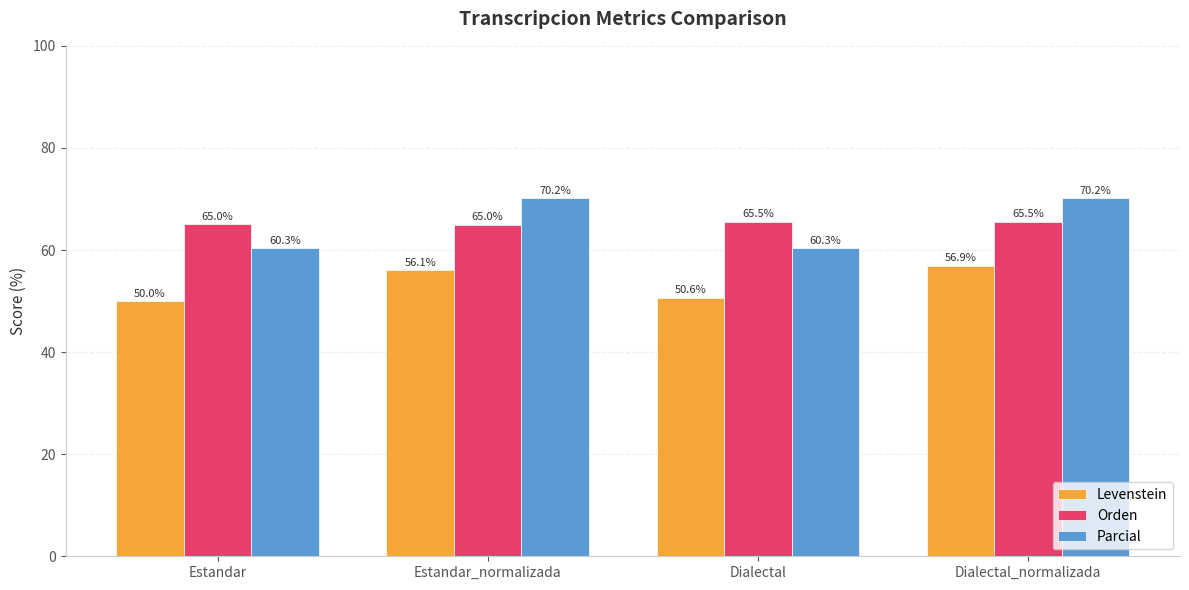

At which category is the sum across all series the highest?

Dialectal_normalizada